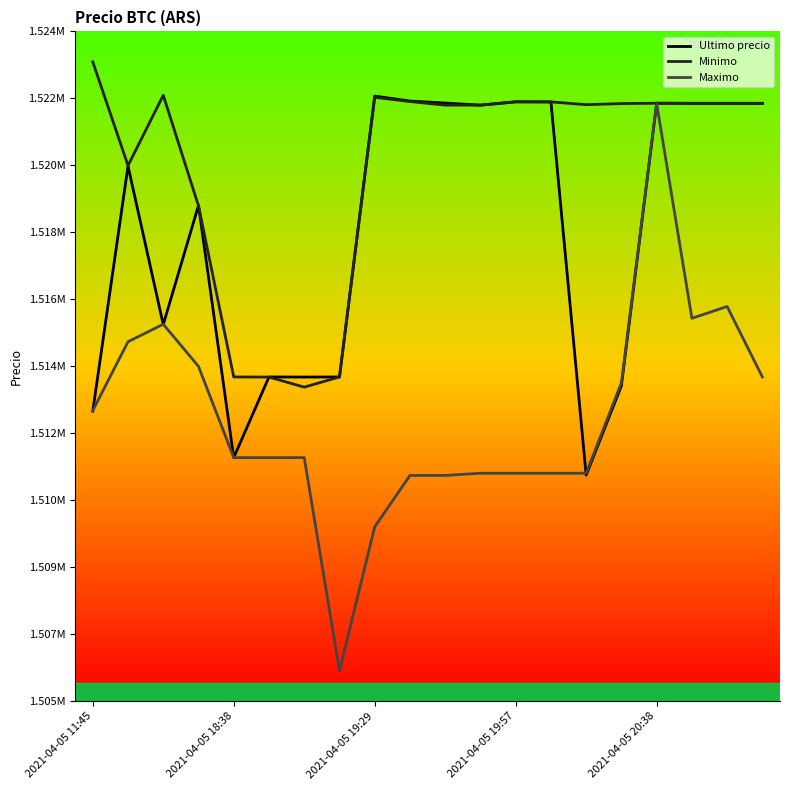

What are all the series names shown in the legend?

Ultimo precio, Minimo, Maximo